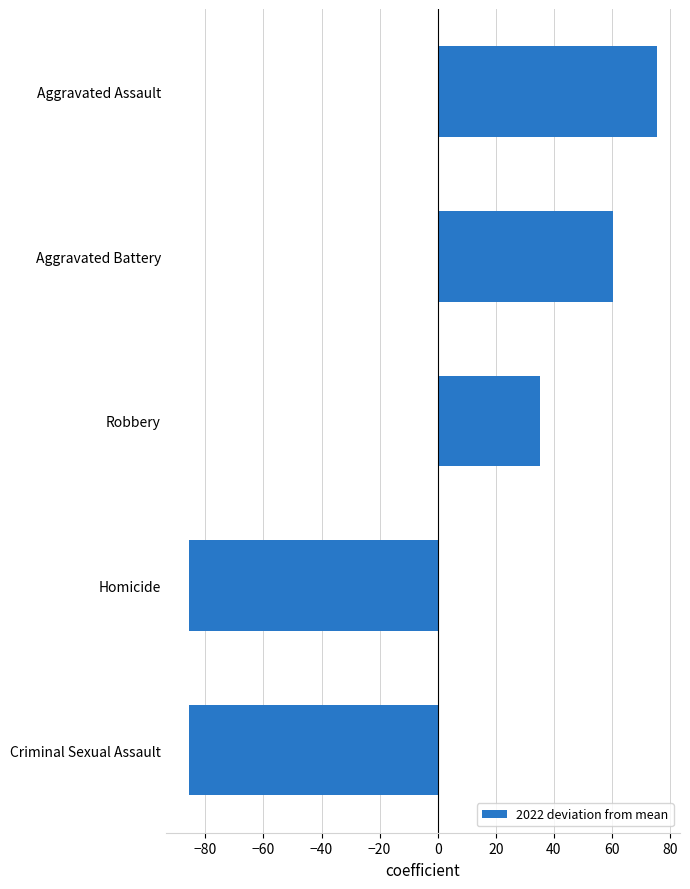

How many values are above zero?

3